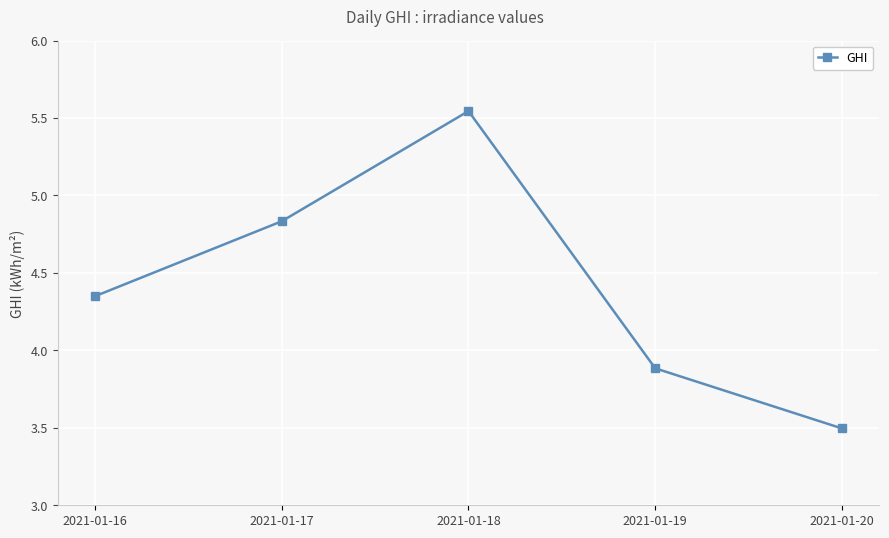

Does the chart display data point markers on the line(s)?

Yes